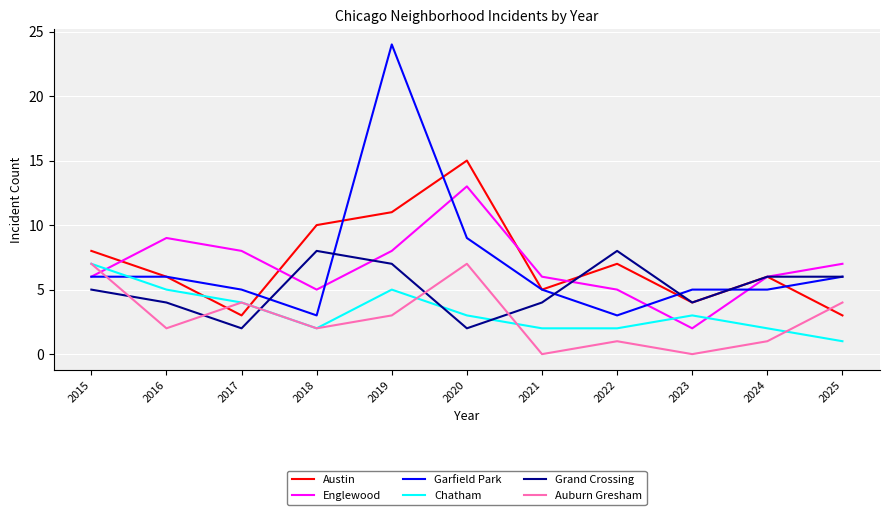

Reading left to right, list all the values displayed in this chart.

Austin: 8	6	3	10	11	15	5	7	4	6	3
Englewood: 6	9	8	5	8	13	6	5	2	6	7
Garfield Park: 6	6	5	3	24	9	5	3	5	5	6
Chatham: 7	5	4	2	5	3	2	2	3	2	1
Grand Crossing: 5	4	2	8	7	2	4	8	4	6	6
Auburn Gresham: 7	2	4	2	3	7	0	1	0	1	4